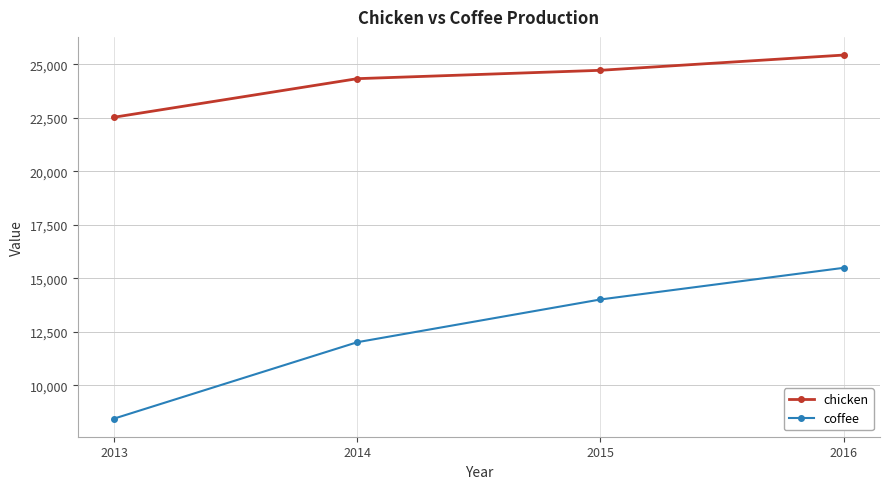

Is it true that chicken equals 41216 at 2016?

False